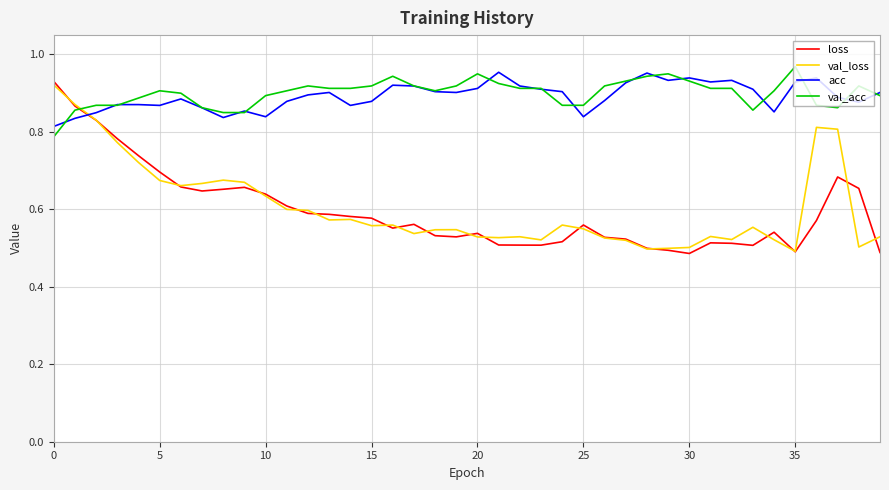

True or false: val_acc and loss cross at least once.

True